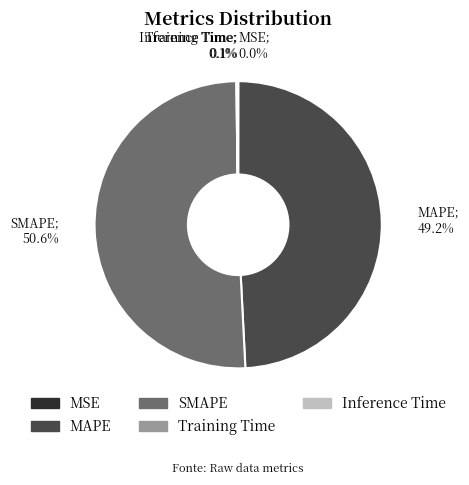

Does any single category account for the majority?

Yes